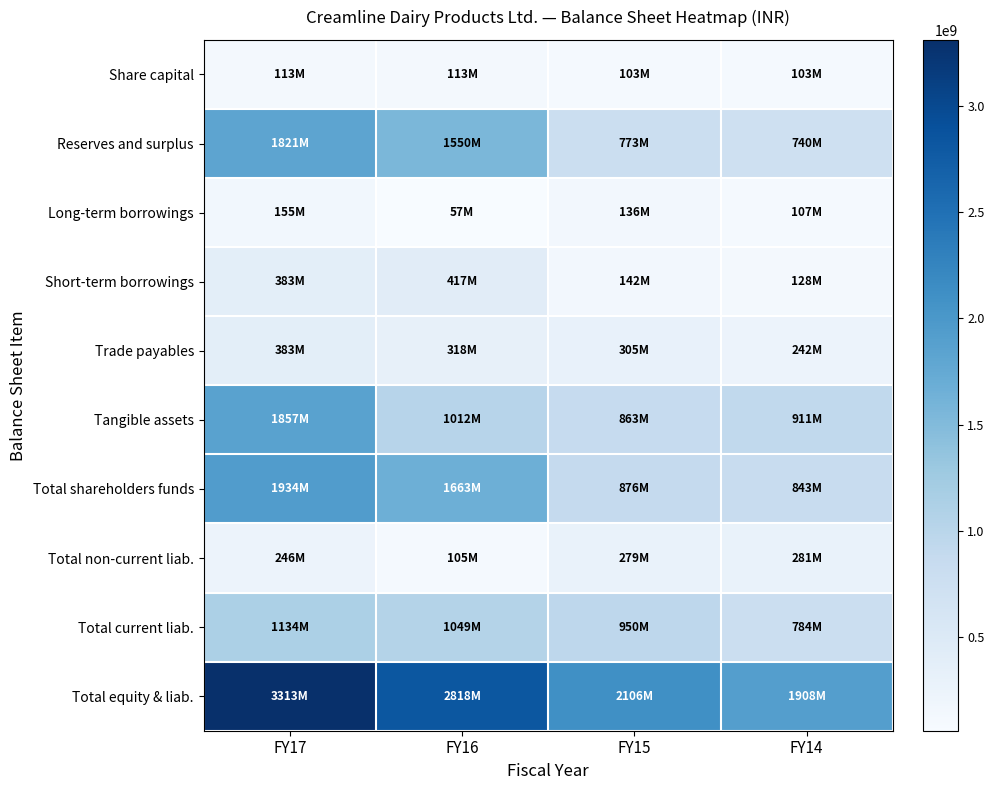

At how many categories does at least one series exceed 199303038?

4